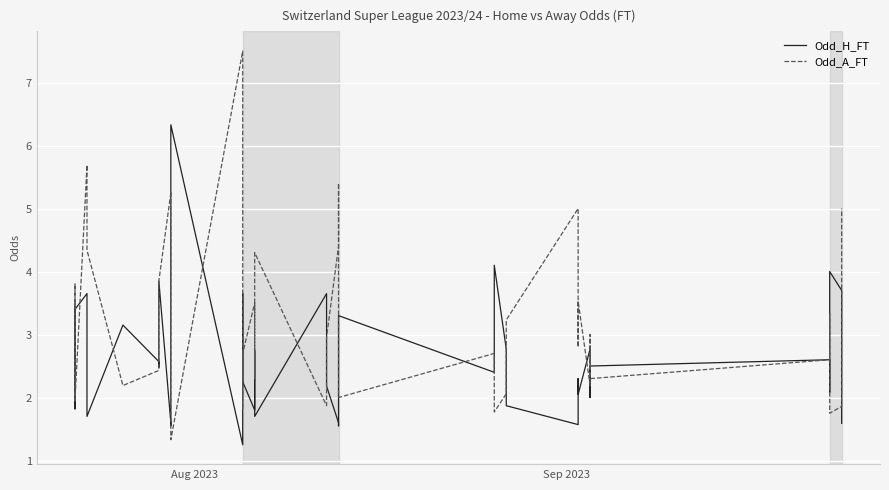

Reading right to left, list all the values displayed in this chart.

Odd_H_FT: 1.6	2.1	3.7	4.0	2.1	2.6	2.5	2.0	2.8	2.0	2.3	1.6	1.9	2.8	4.1	2.4	3.3	1.6	1.6	2.2	2.3	3.6	1.7	2.8	1.8	2.2	3.6	1.2	6.3	1.6	1.6	3.9	2.5	2.6	3.1	1.7	3.6	3.4	1.8	3.5
Odd_A_FT: 5.0	3.0	1.9	1.8	3.3	2.6	2.3	3.0	2.2	3.5	2.8	5.0	3.2	2.1	1.8	2.7	2.0	5.4	4.4	3.0	2.8	1.9	4.3	2.3	3.5	2.7	1.8	7.5	1.3	5.3	5.2	3.9	2.5	2.4	2.2	4.3	5.7	1.9	3.8	1.9